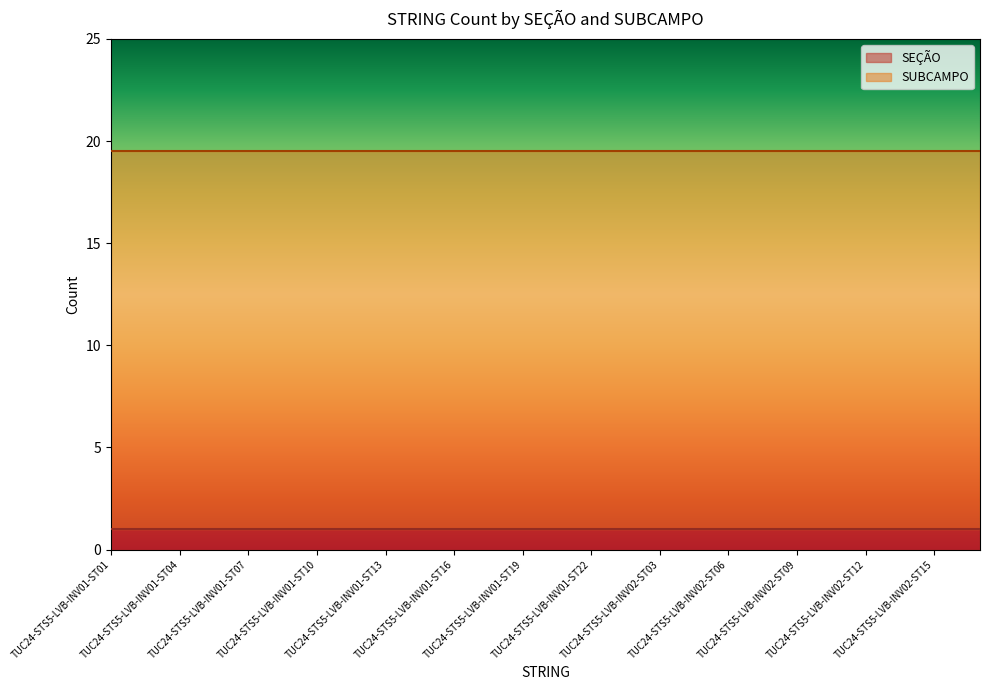

Which category has the lowest value across all series?

TUC24-STS5-LVB-INV01-ST01